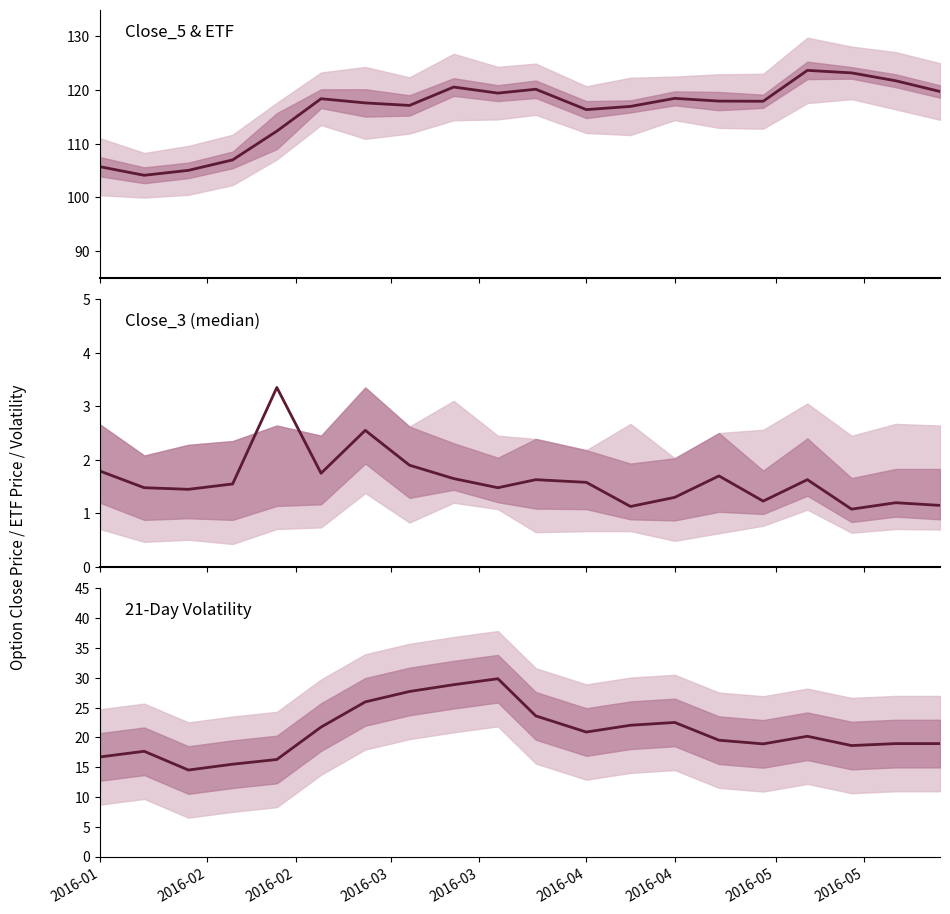

What is the difference between the highest and lowest values at 2016-02?

102.6